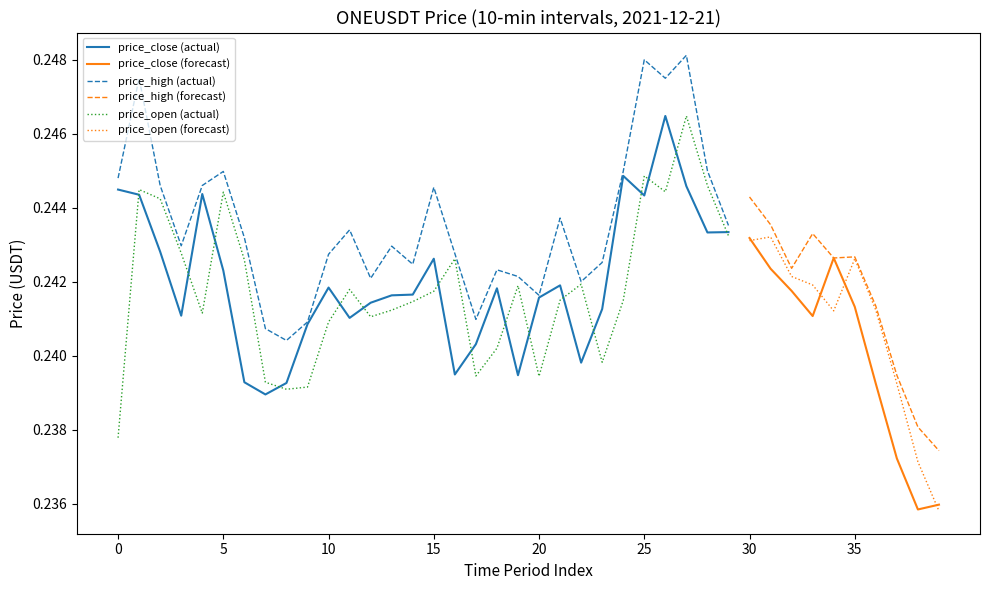

At how many categories does at least one series exceed 0?

40